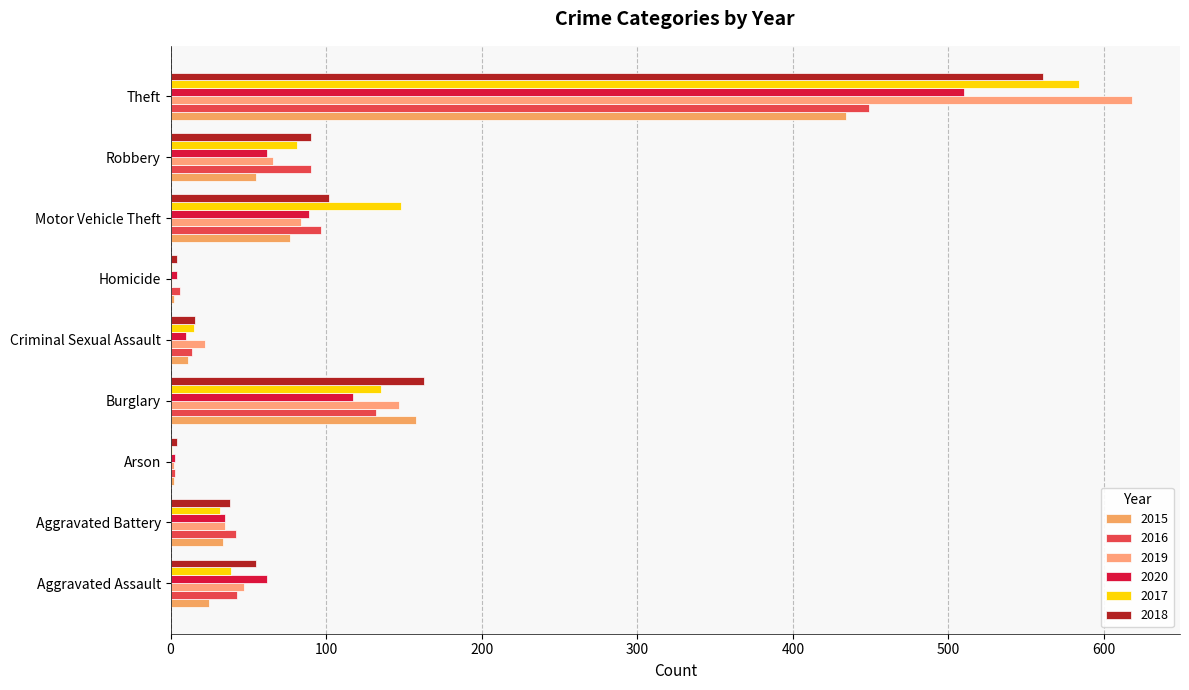

Count the number of data series in this chart.

6